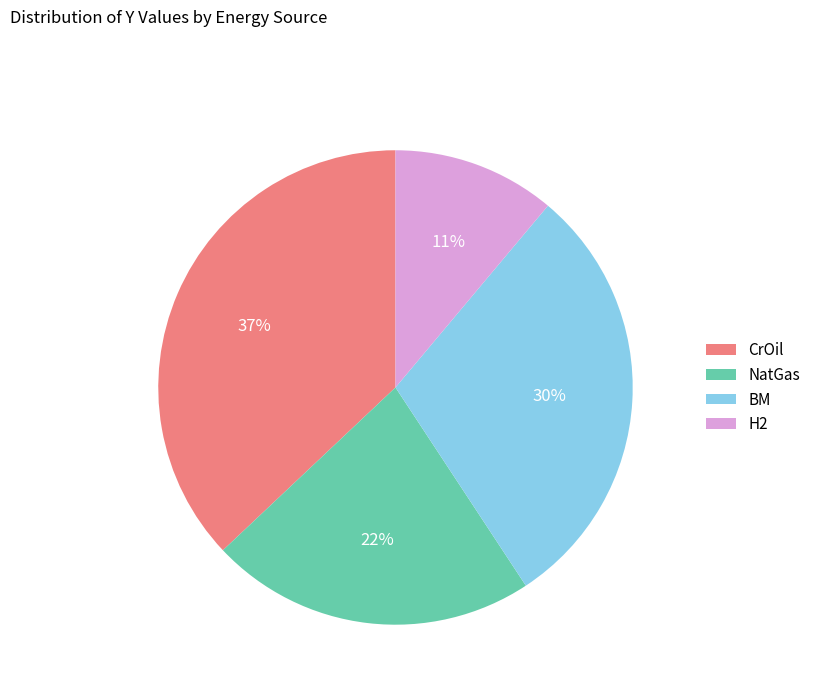

The CrOil slice represents 37% of the pie. True or false?

True